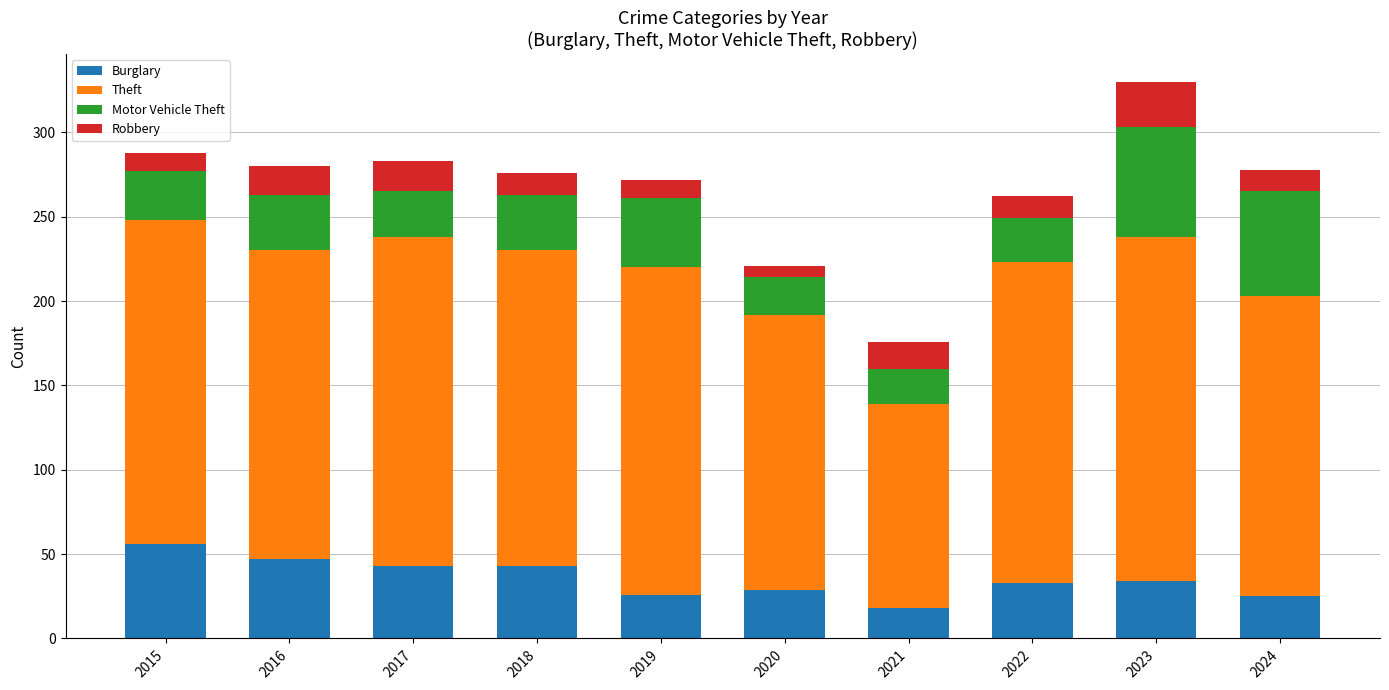

The value of Burglary at 2015 is 38. True or false?

False